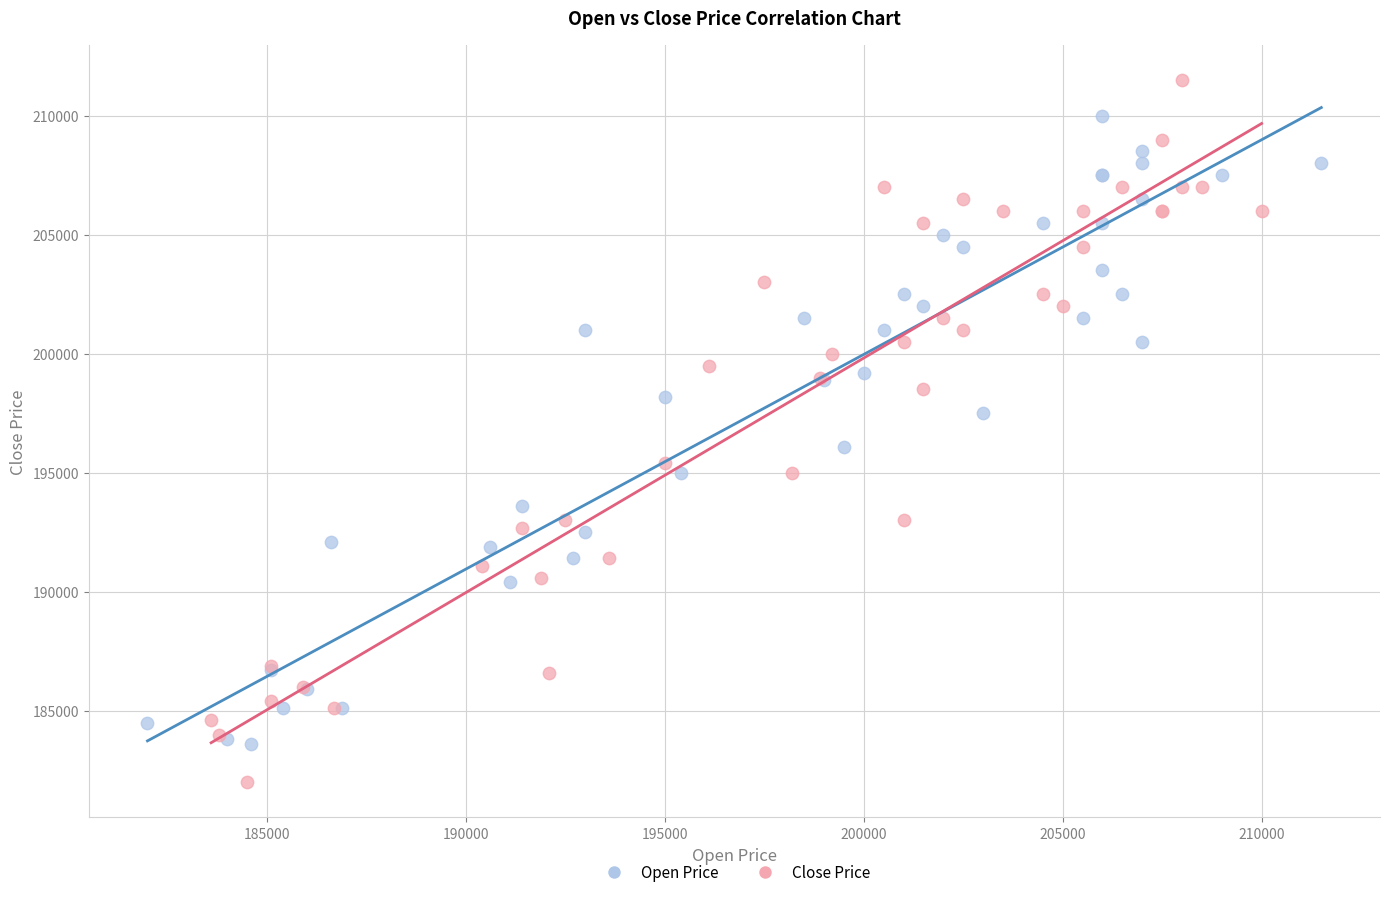

Which series has the largest Y range (max minus min)?

Close Price